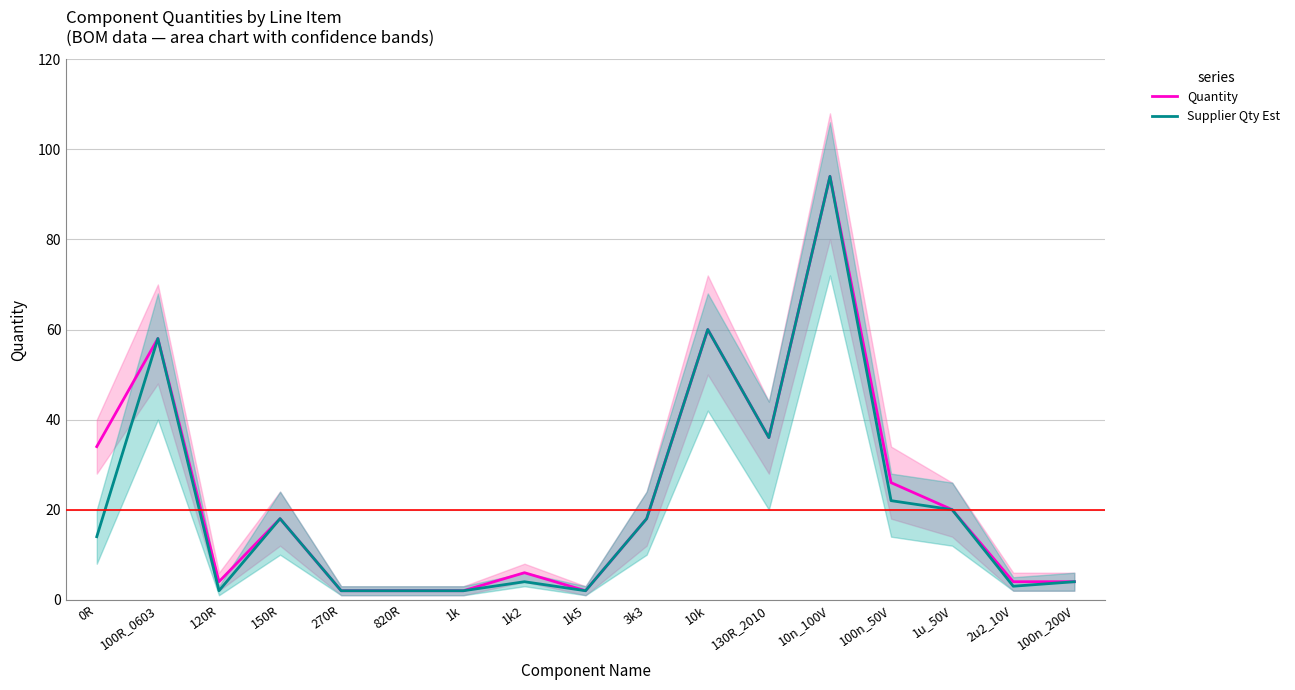

At which category is the sum across all series the highest?

10n_100V